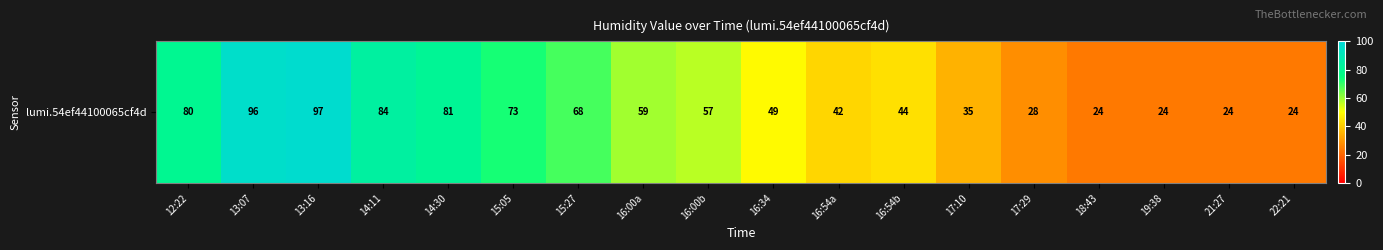

Rank the categories by value from lowest to highest.

18:43, 19:38, 21:27, 22:21, 17:29, 17:10, 16:54a, 16:54b, 16:34, 16:00b, 16:00a, 15:27, 15:05, 12:22, 14:30, 14:11, 13:07, 13:16